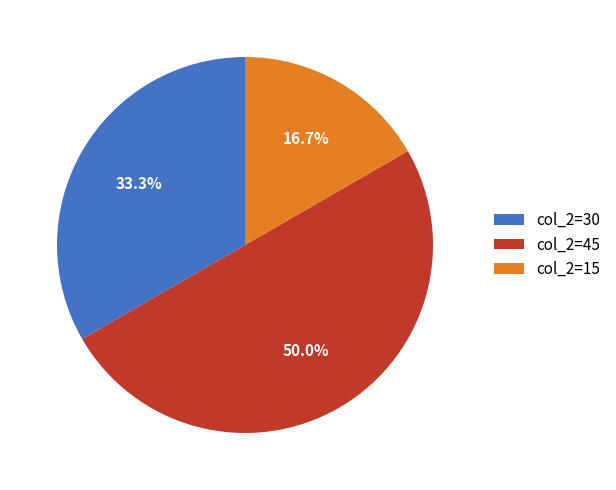

Is col_2=30 the majority of the pie?

No